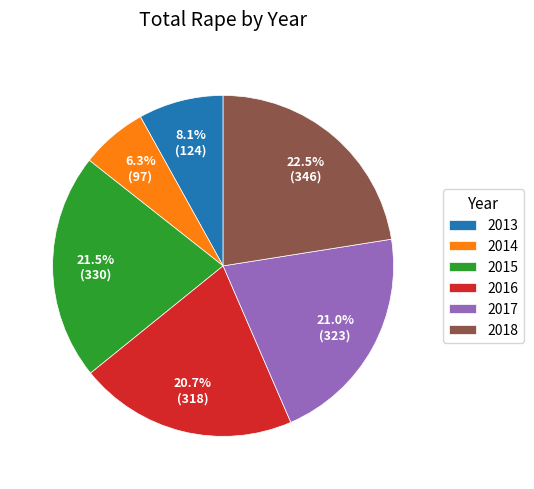

Is there any slice that represents more than half of the pie?

No